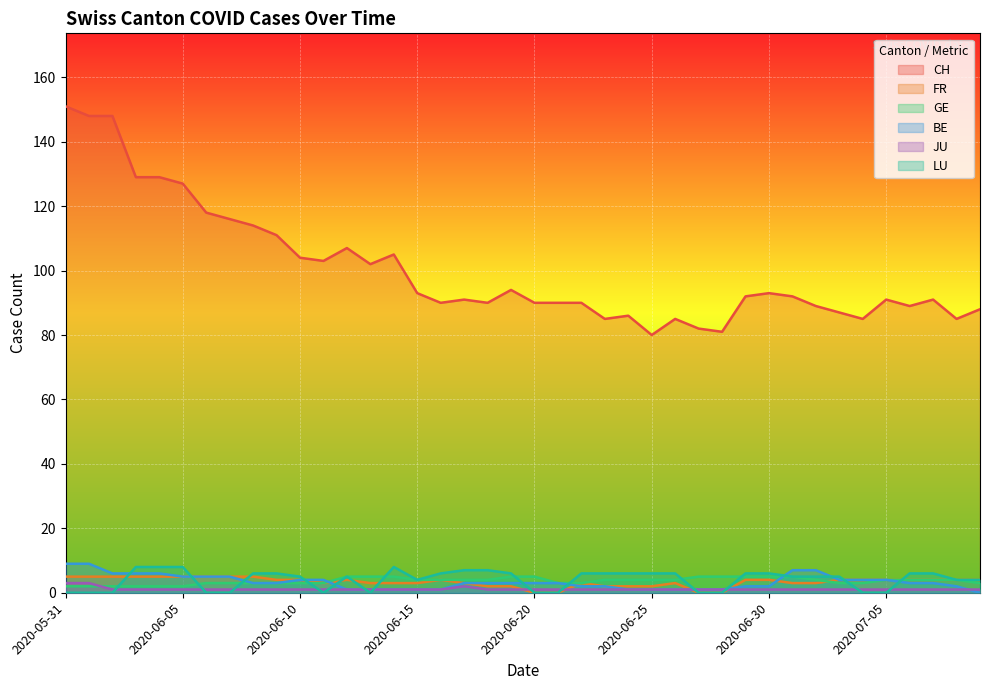

What is the difference between the maximum and minimum values in the BE series?

9